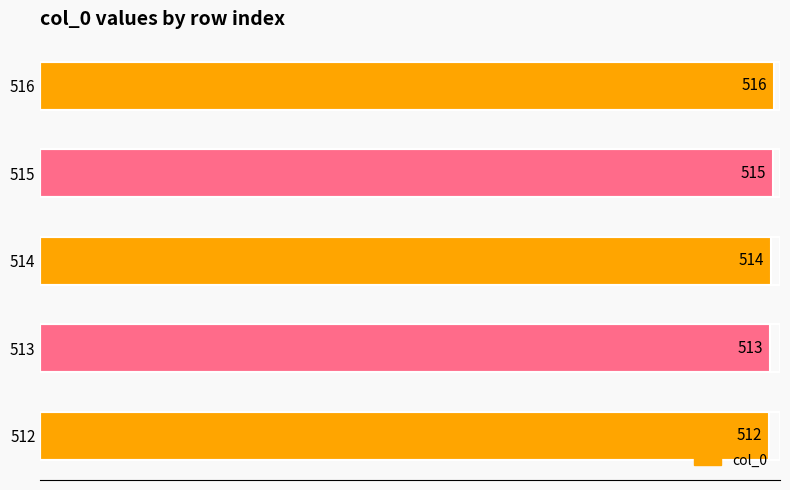

List the labels in order of value, smallest first.

512, 513, 514, 515, 516